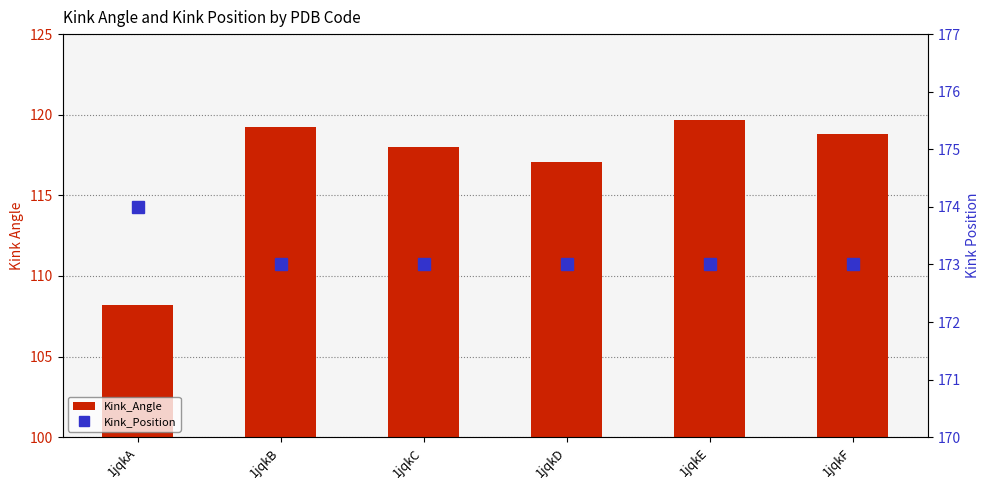

Reading right to left, list all the values displayed in this chart.

Kink_Angle: 118.8	119.7	117.0	118.0	119.2	108.2
Kink_Position: 173.0	173.0	173.0	173.0	173.0	174.0